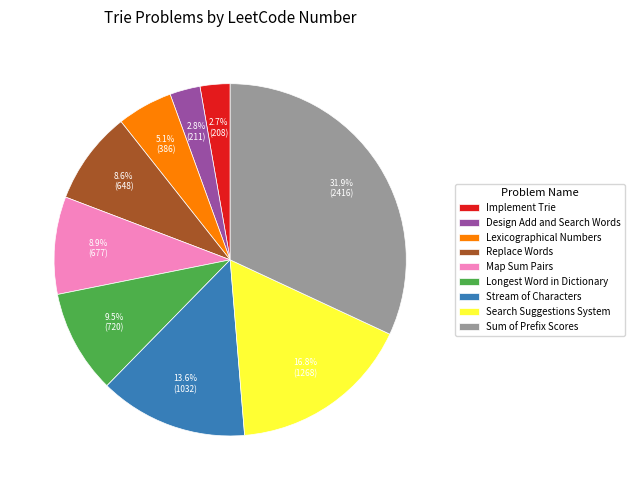

Does any single category account for the majority?

No